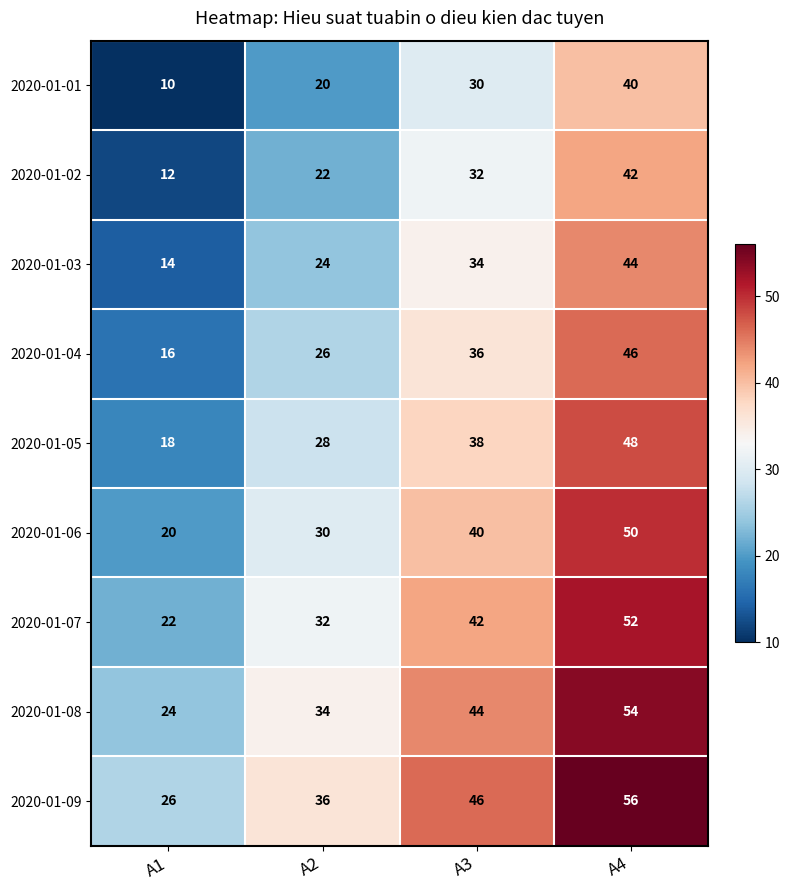

Count the number of data series in this chart.

9